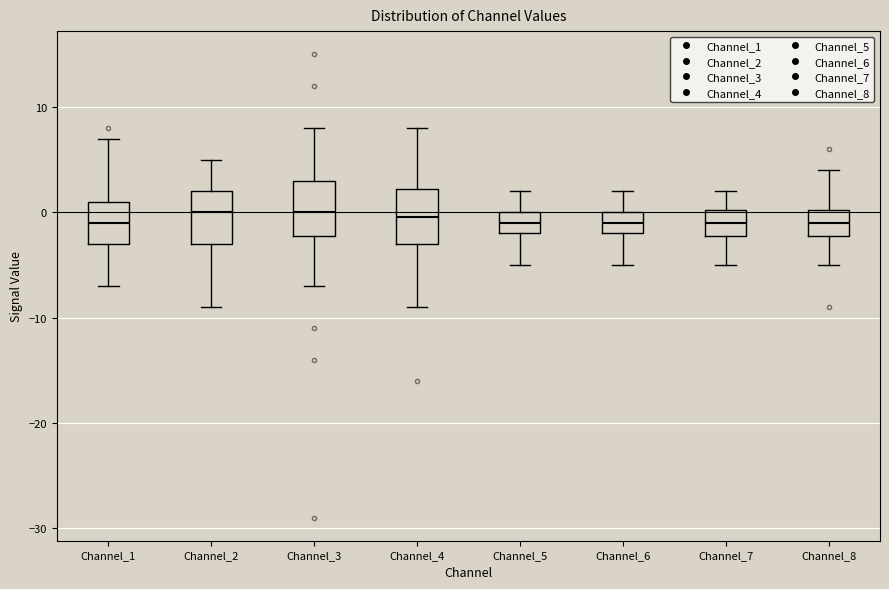

Where does the median line of the box for Channel_1 sit on the y-axis? The values are not printed on the chart, so give them approximately, as read against the axis.

-1